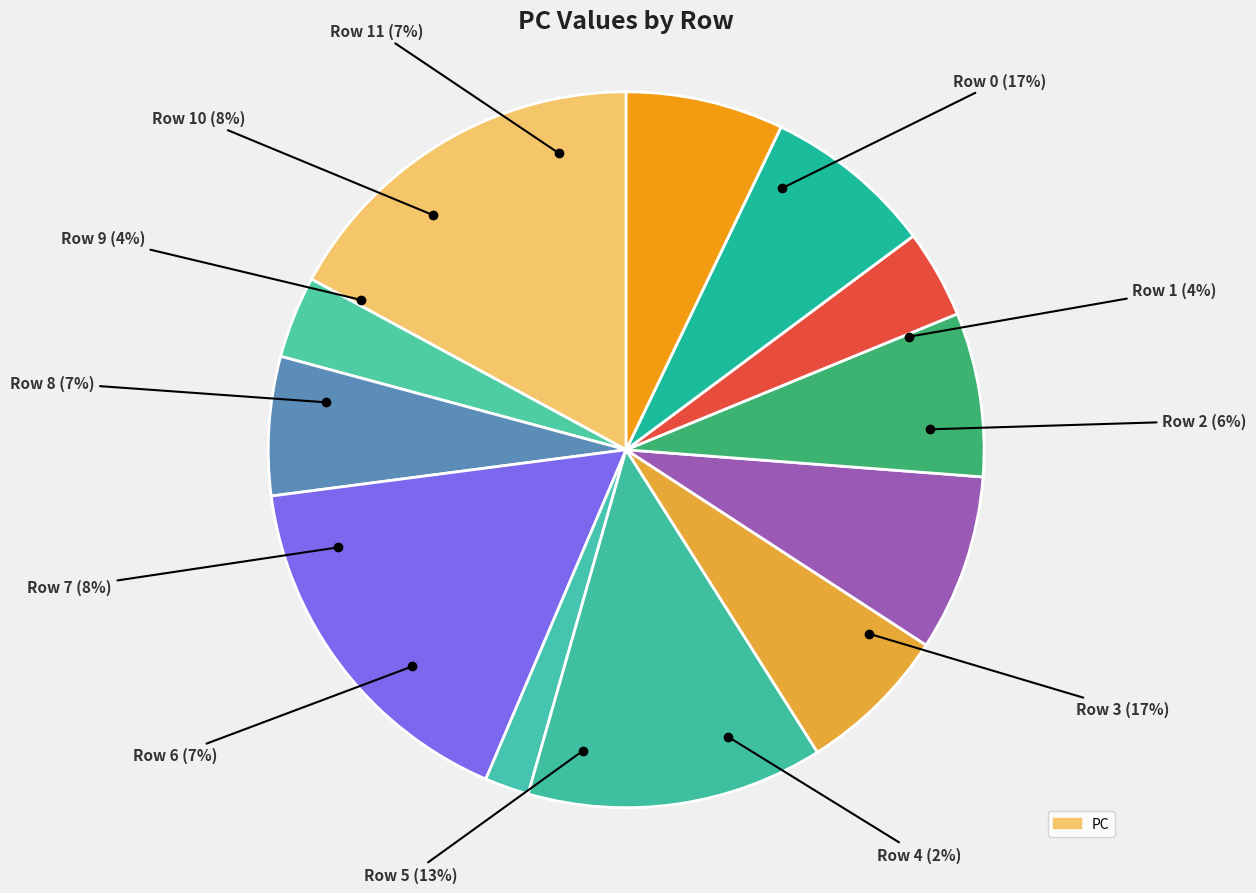

To the nearest percent, what is the average slice percentage?

8%